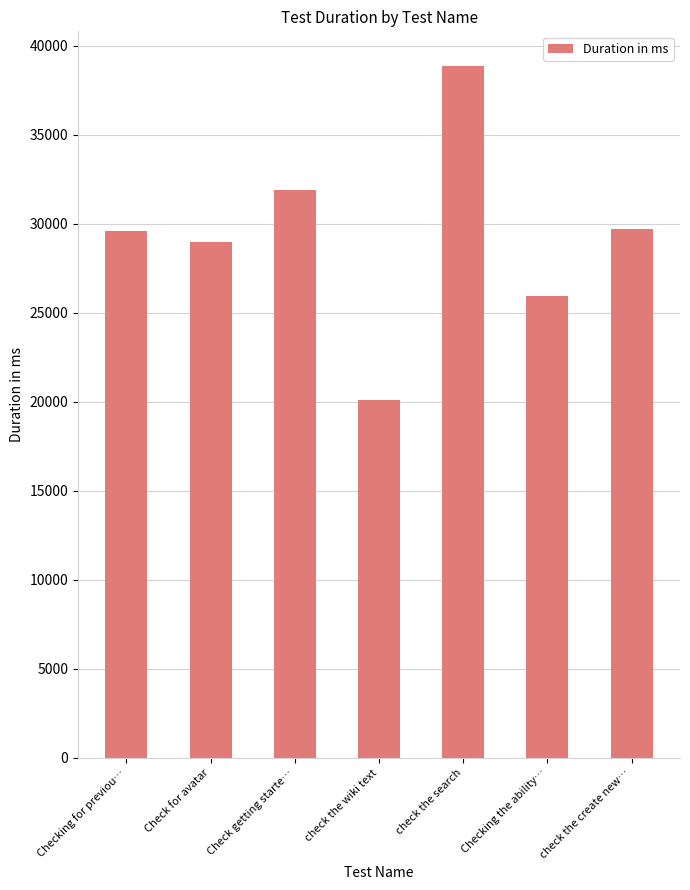

What is the difference between the maximum and minimum values?

18768